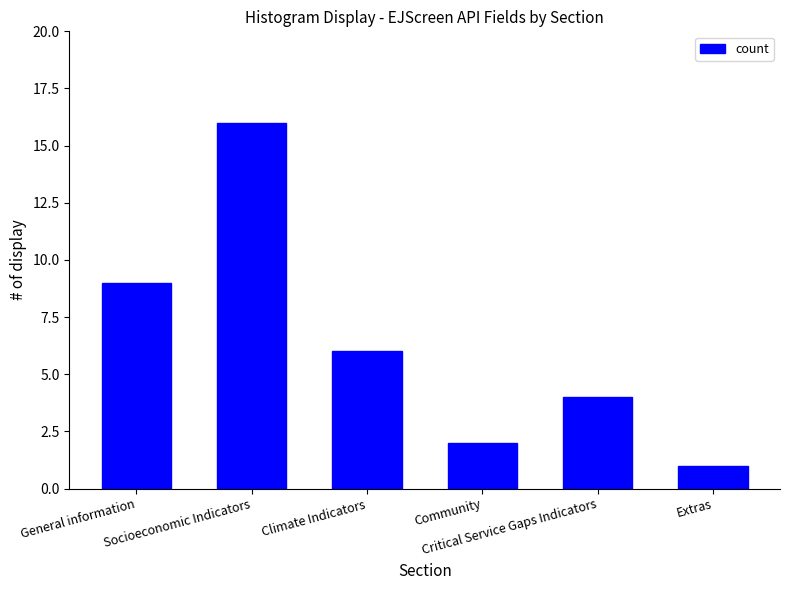

Count the number of data series in this chart.

1